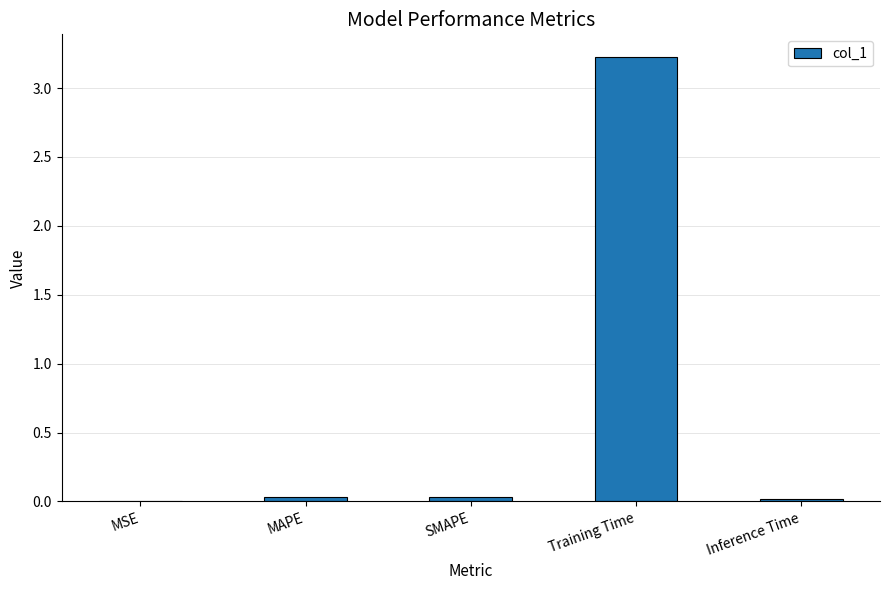

What is the maximum value shown in the chart?

3.2